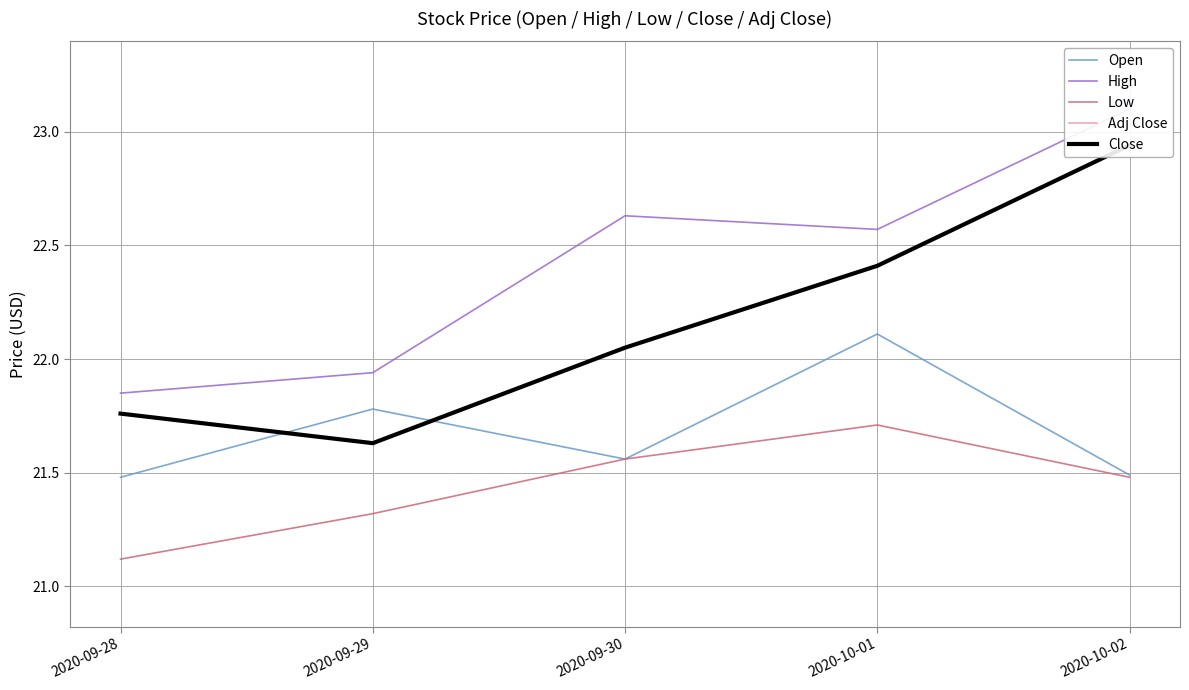

Count the number of data series in this chart.

5